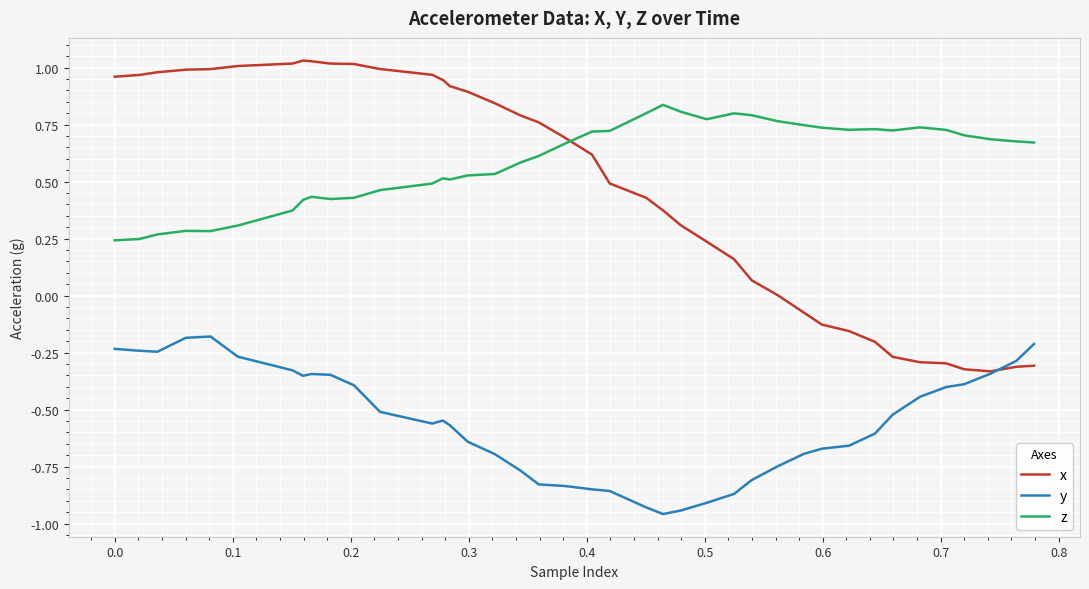

At how many categories does at least one series exceed 0?

40